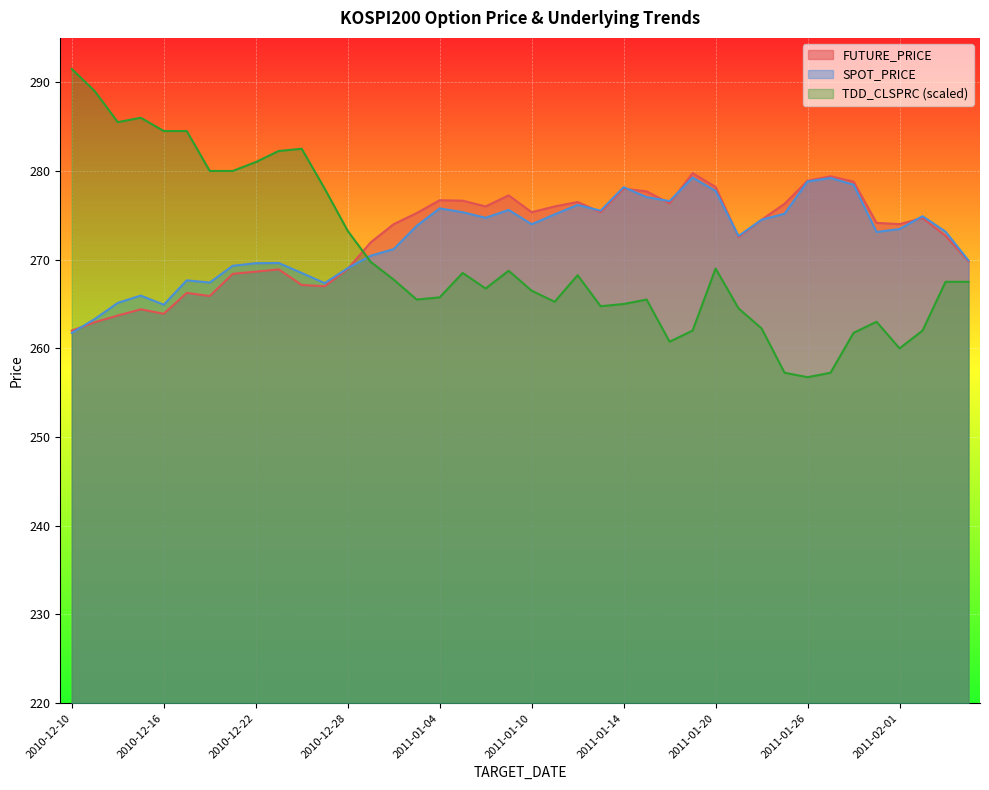

How many distinct data groups are displayed?

3